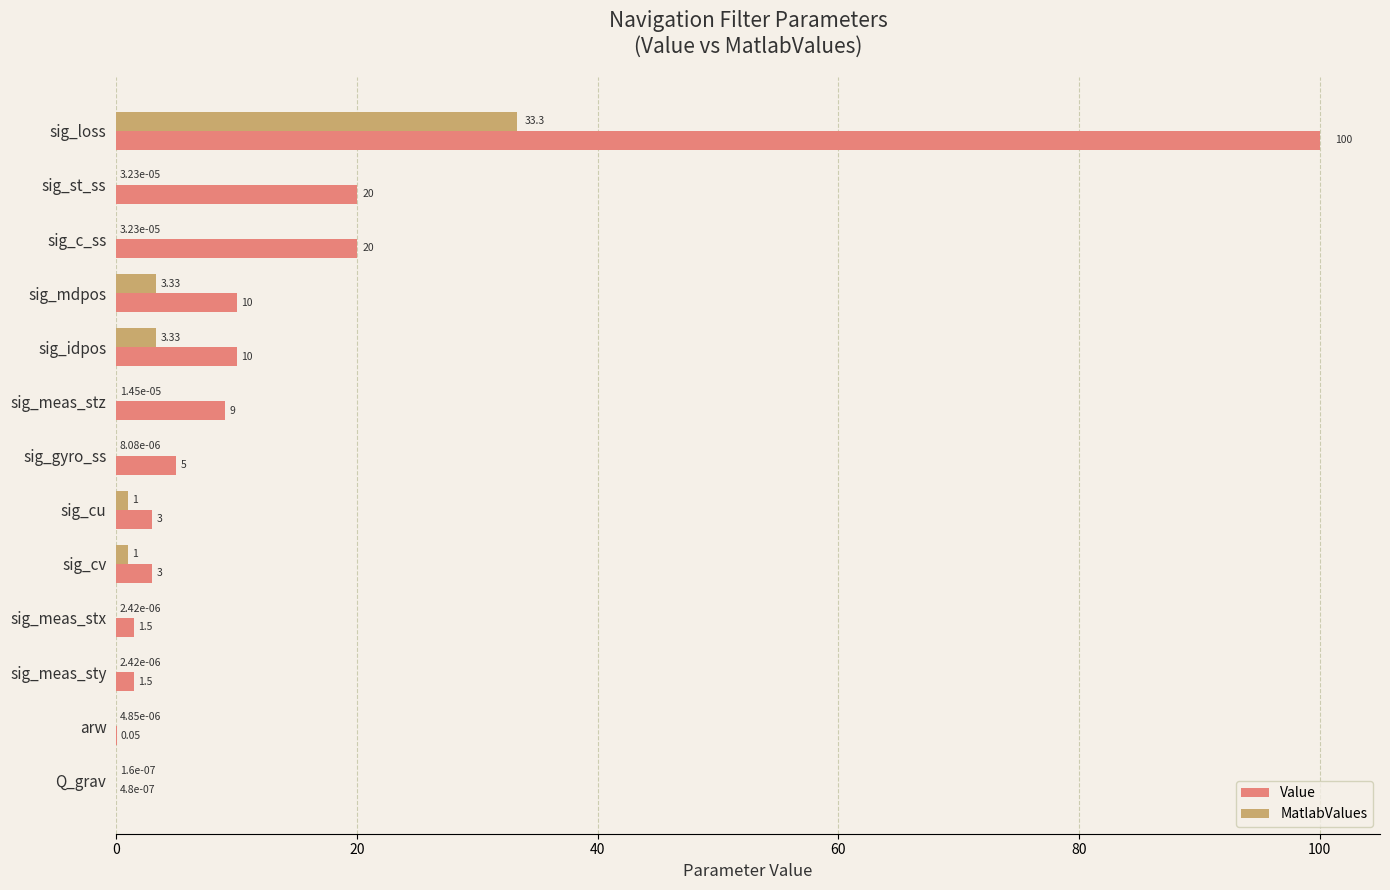

Which series changed the most between sig_meas_stz and sig_gyro_ss?

Value